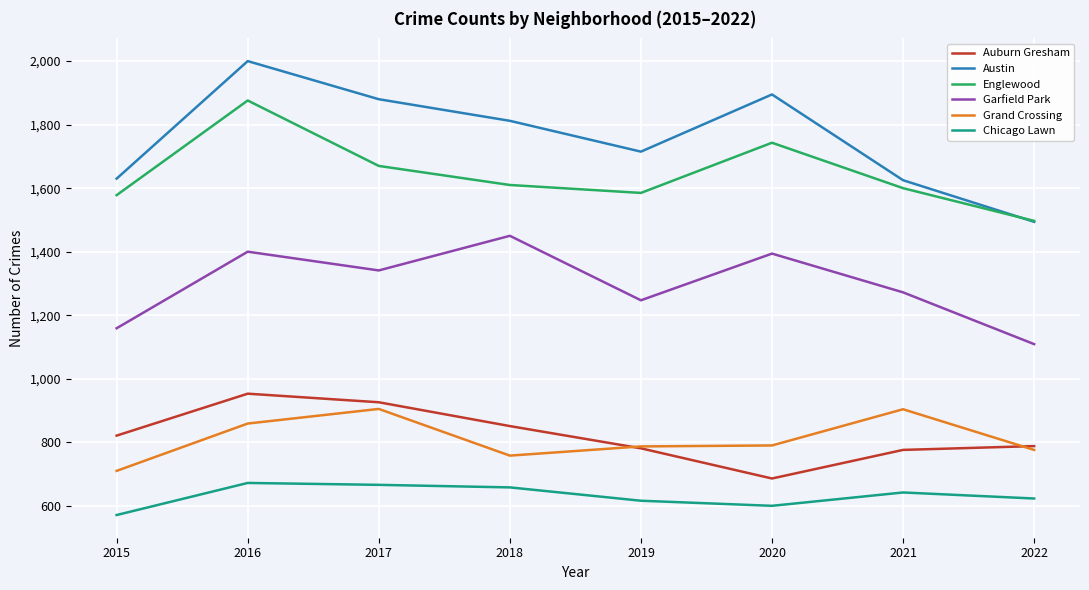

True or false: Auburn Gresham and Garfield Park cross at least once.

False